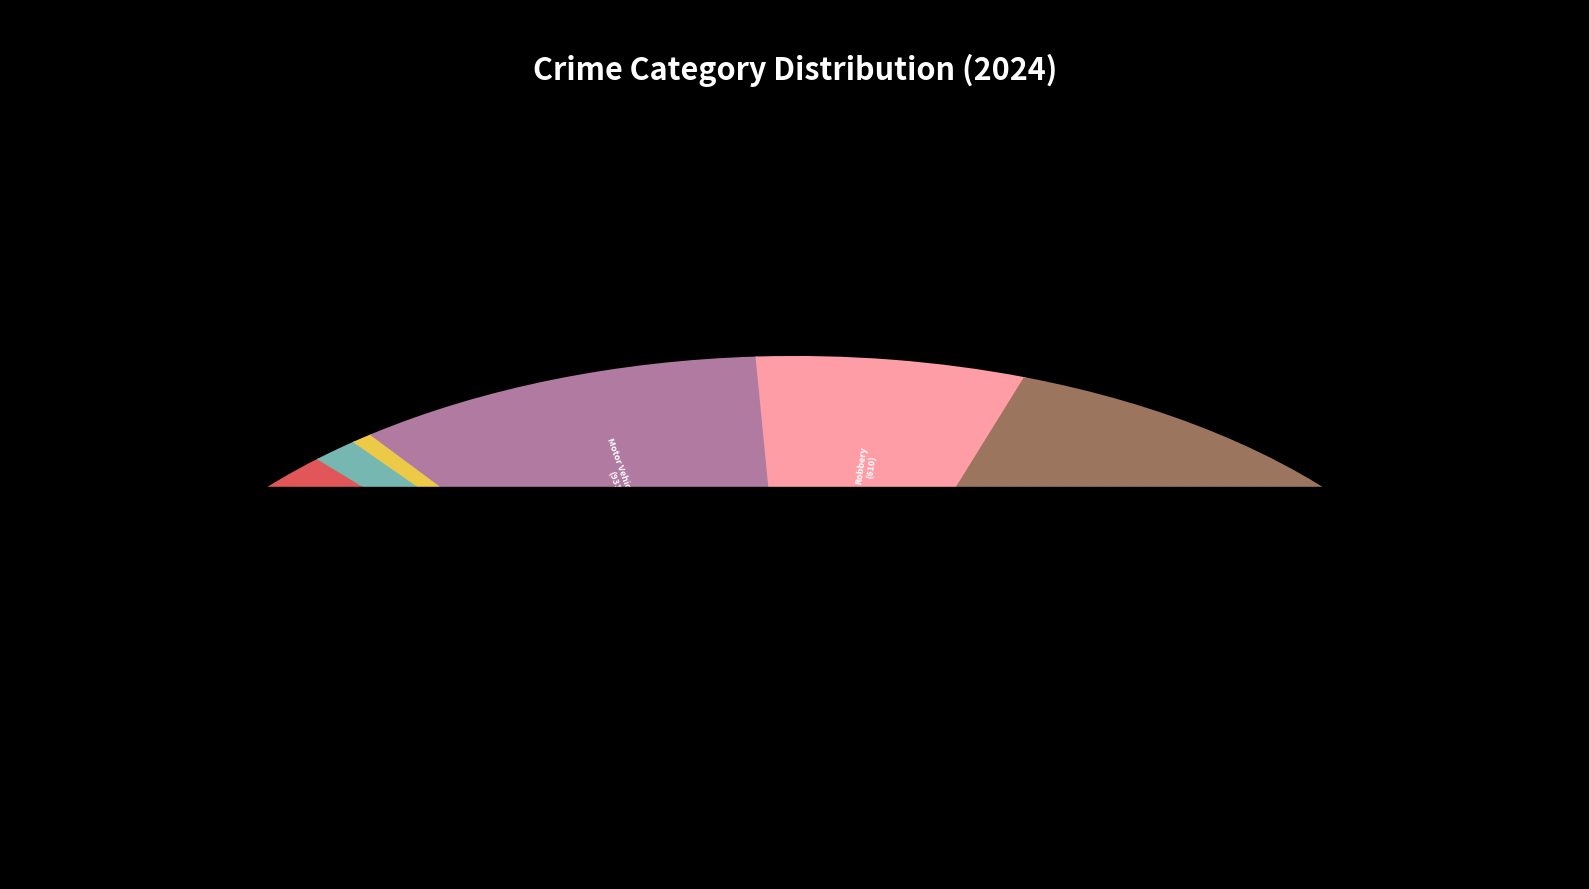

What portion of the pie excludes Arson?

99.4%